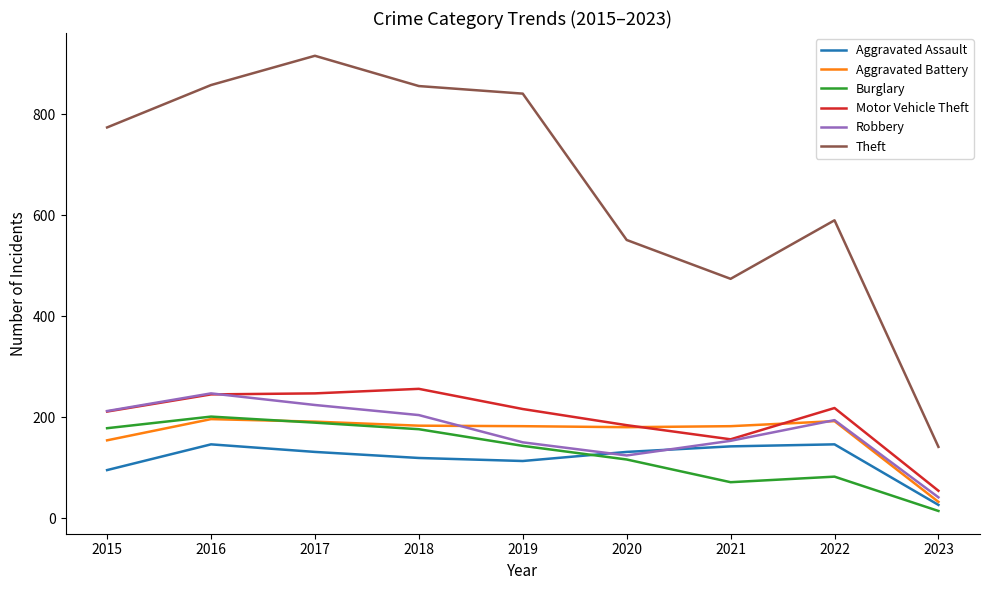

At which label does Burglary reach its minimum?

2023